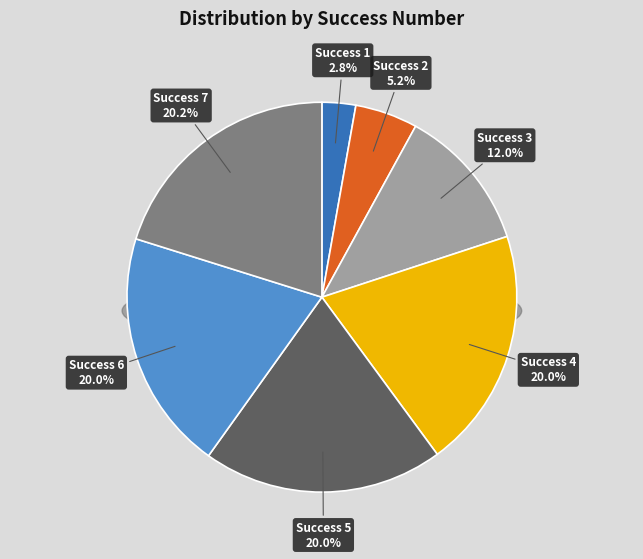

How many segments does this pie chart have?

7